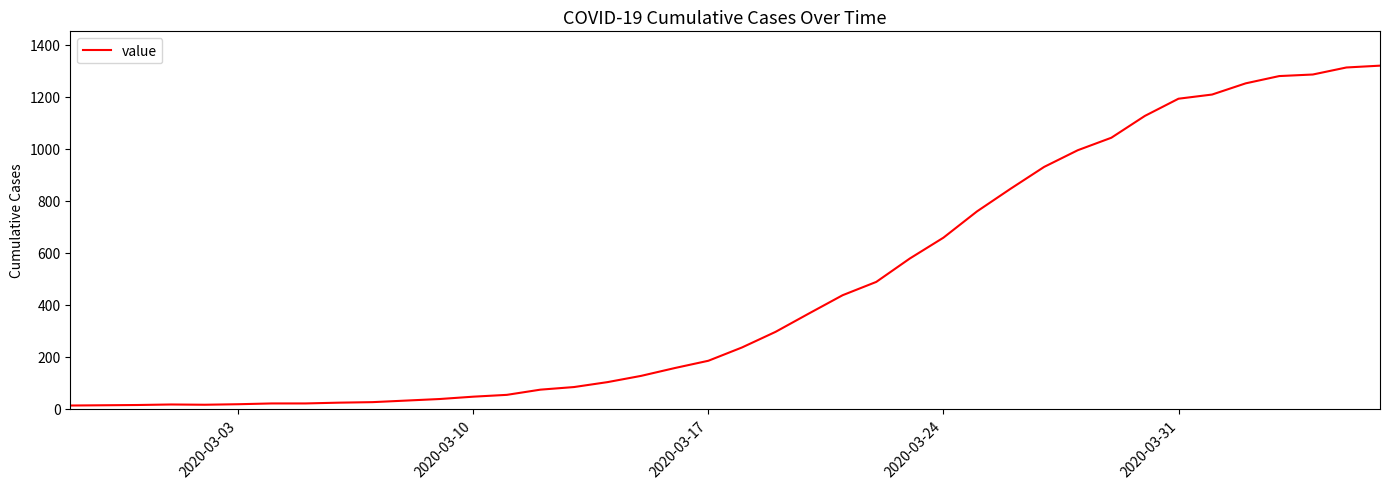

How many points are lower than both their immediate neighbors (excluding endpoints)?

1